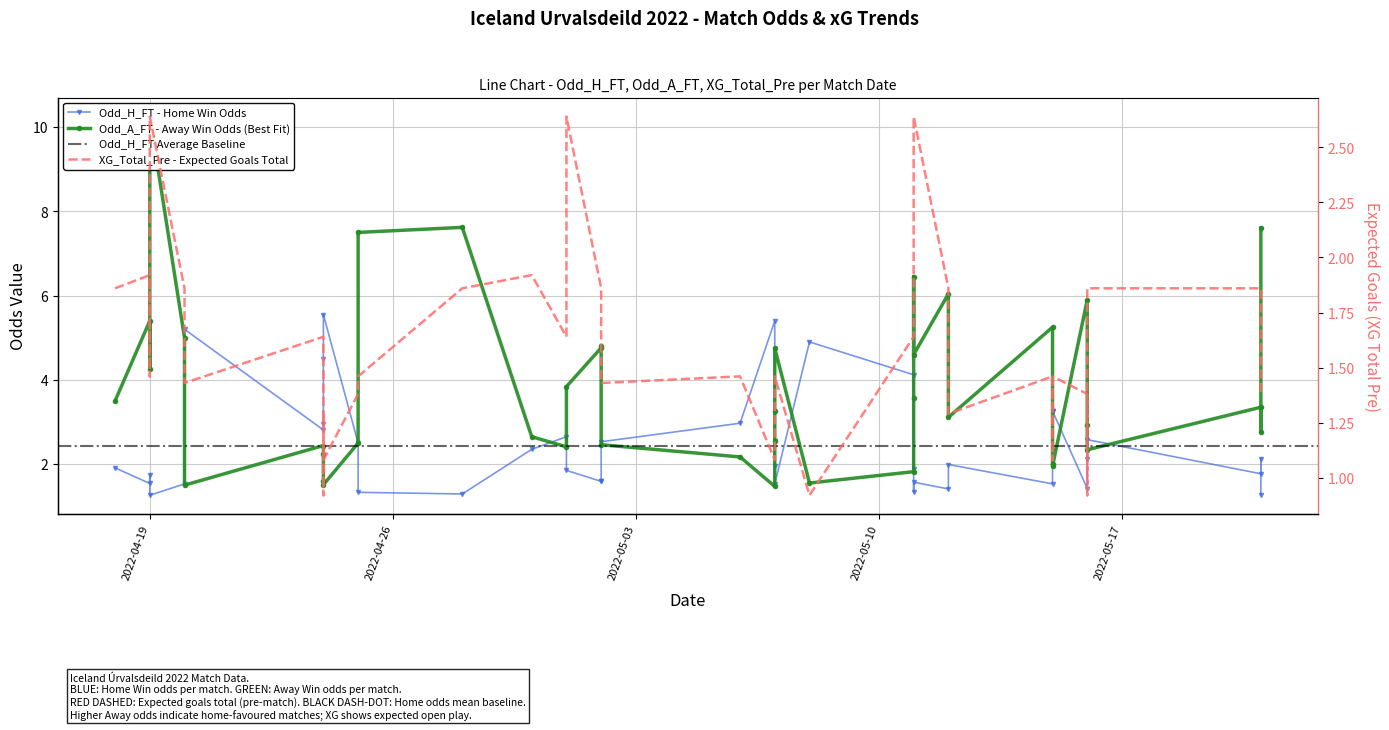

In Odd_H_FT, how many points are higher than both neighbors (excluding endpoints)?

11